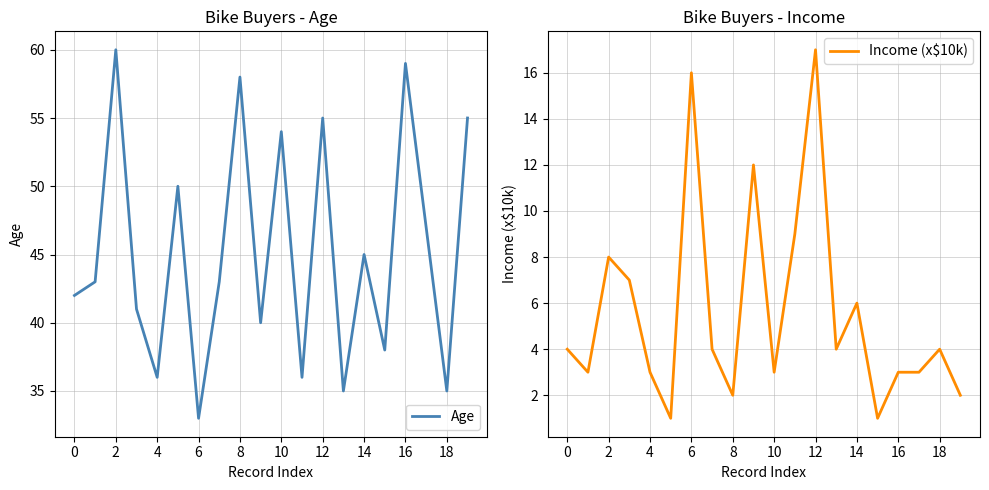

Which series has the largest total across all categories?

Age